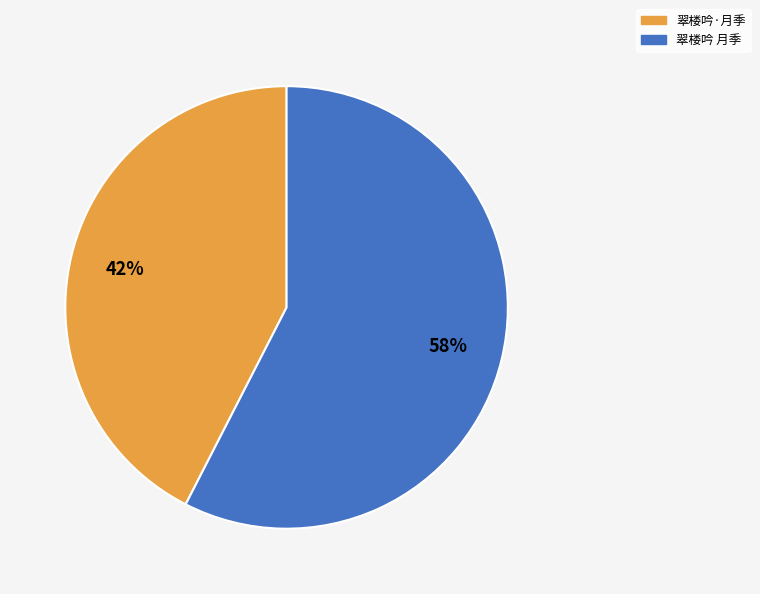

To the nearest percent, what percentage of the pie is 翠楼吟·月季?

42%